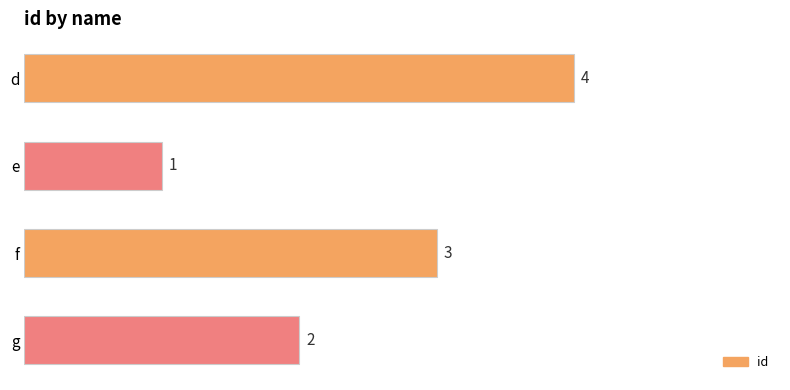

What is the difference between the maximum and minimum values?

3